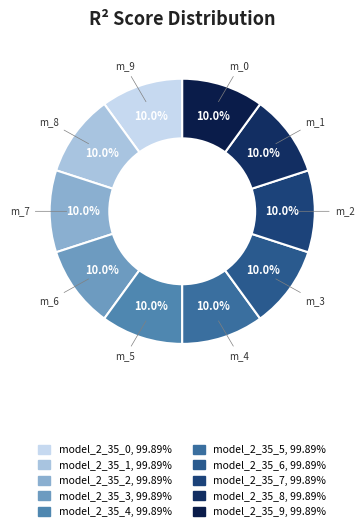

What percentage do model_2_35_7 and model_2_35_0 together represent?

20.0%